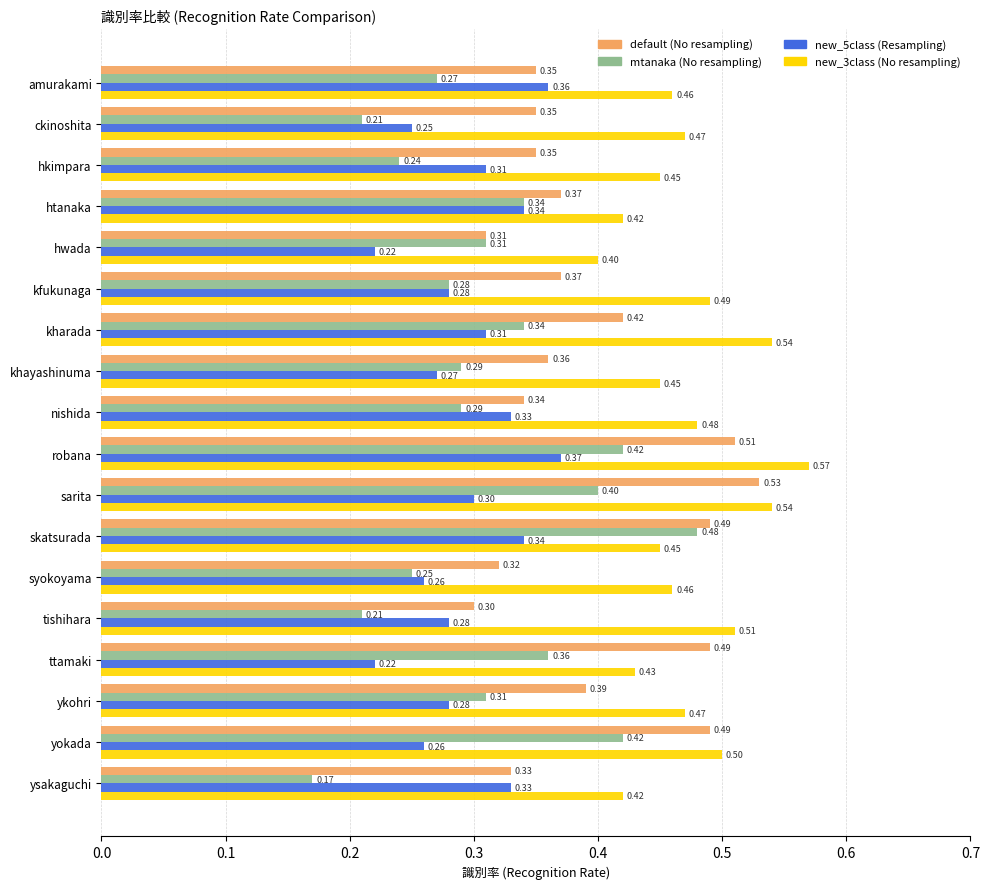

Which series changed the most between kfukunaga and ttamaki?

default (No resampling)